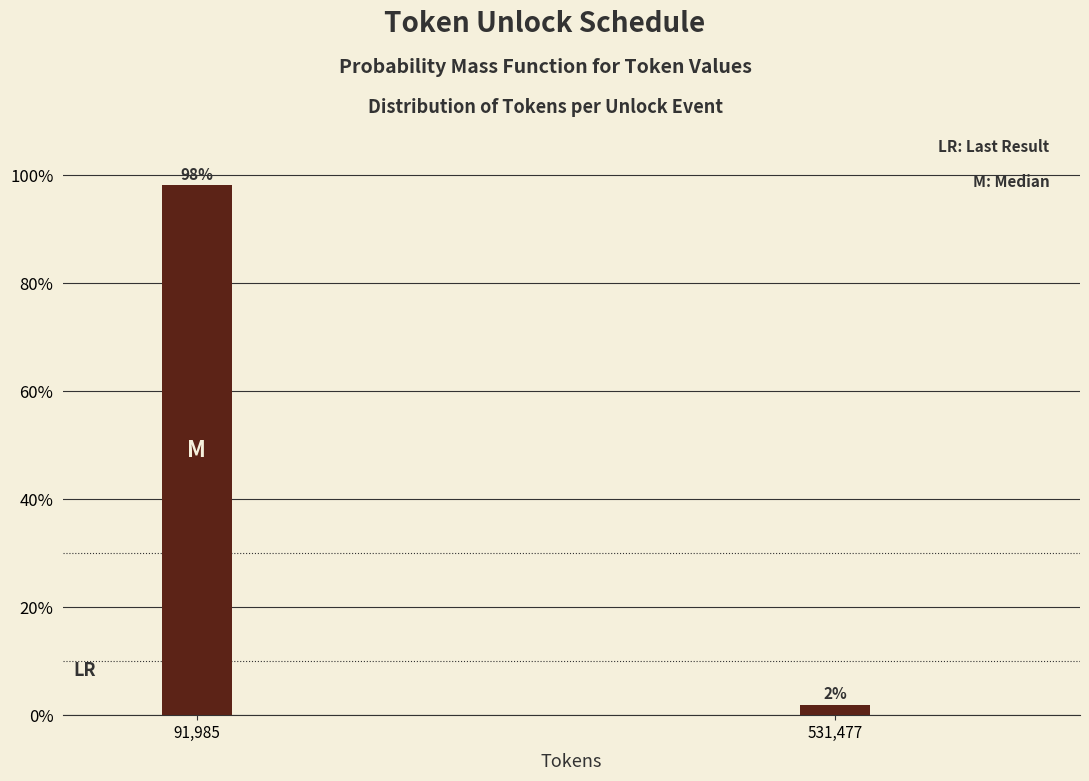

What is the maximum value shown in the chart?

98.1